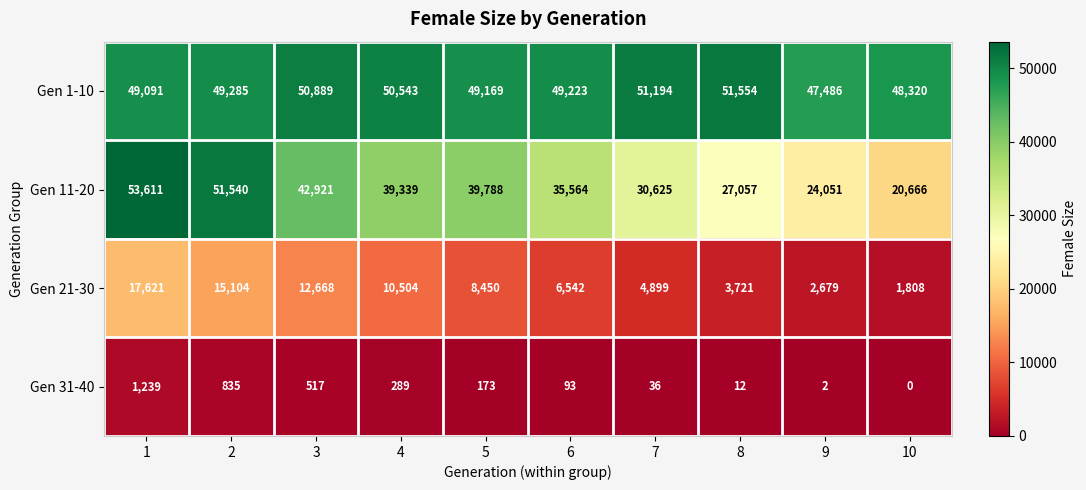

Which series has the widest spread of values?

Gen 11-20